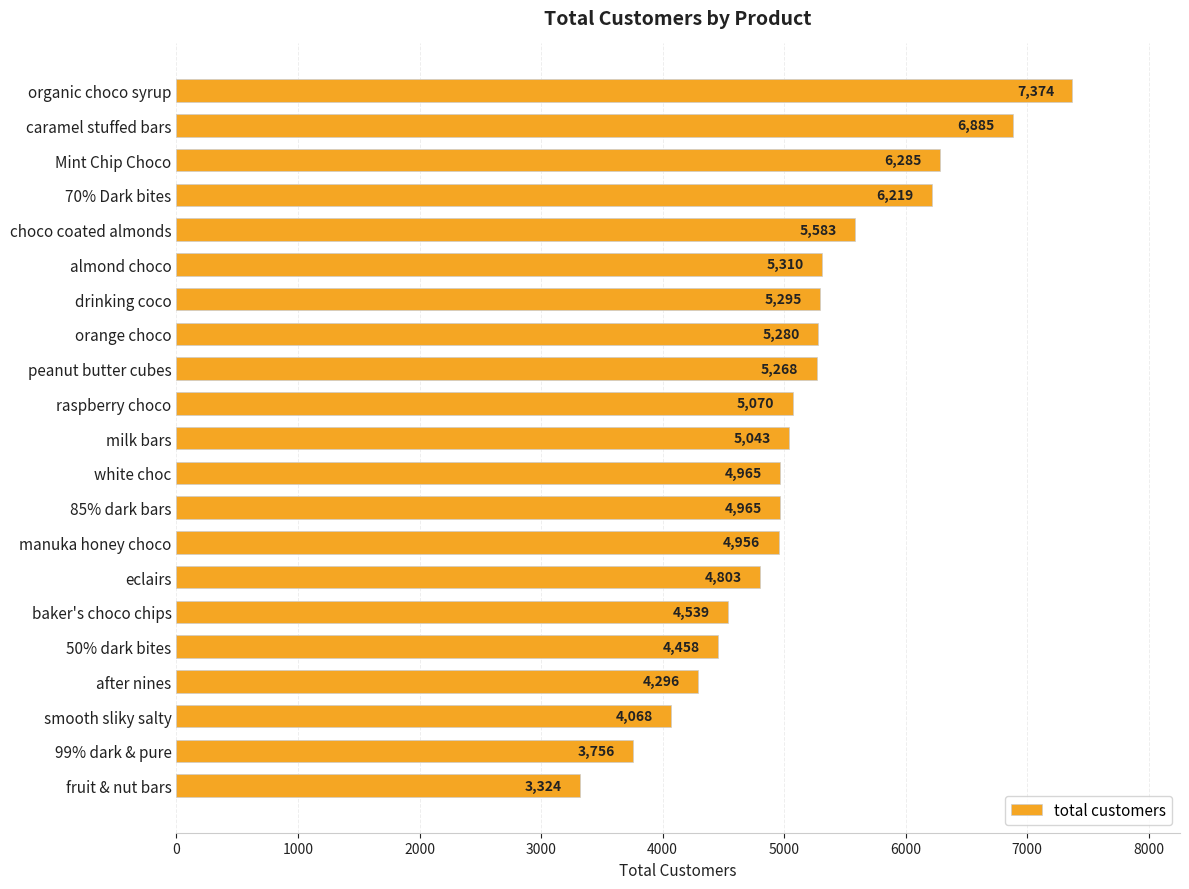

What is the greatest value displayed?

7374